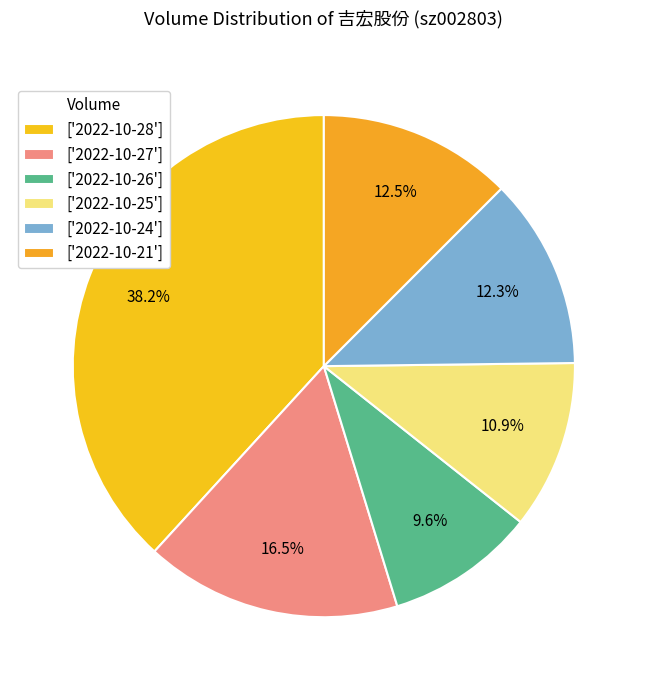

To the nearest percent, what is the average slice percentage?

17%